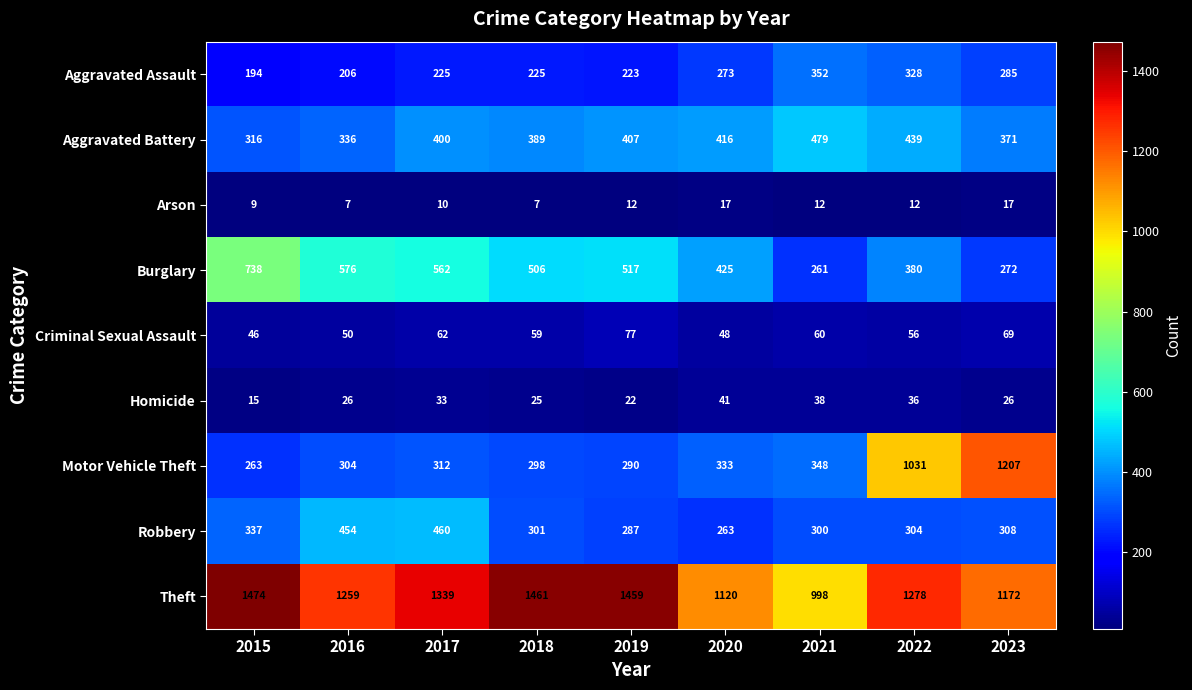

What value does the Arson series have at 2022, to the nearest 10?

10